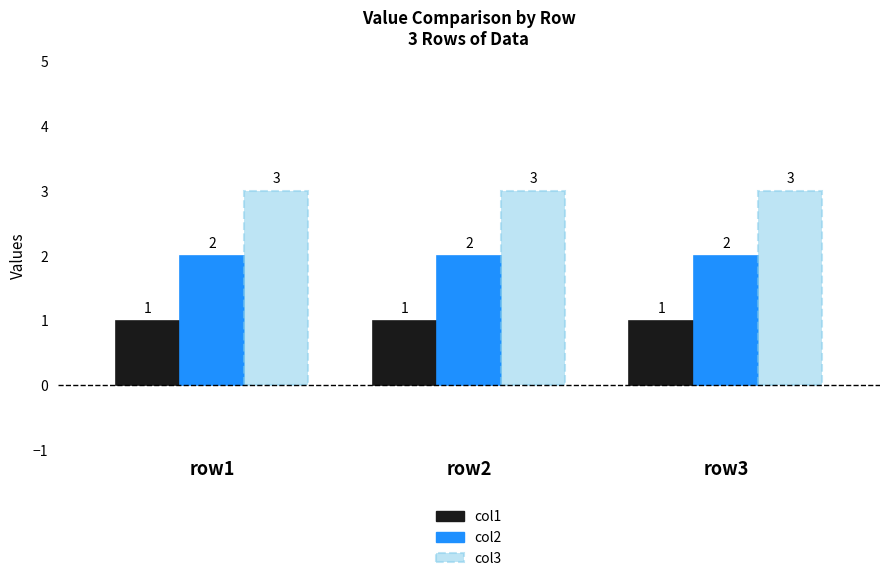

What is the greatest value displayed?

3